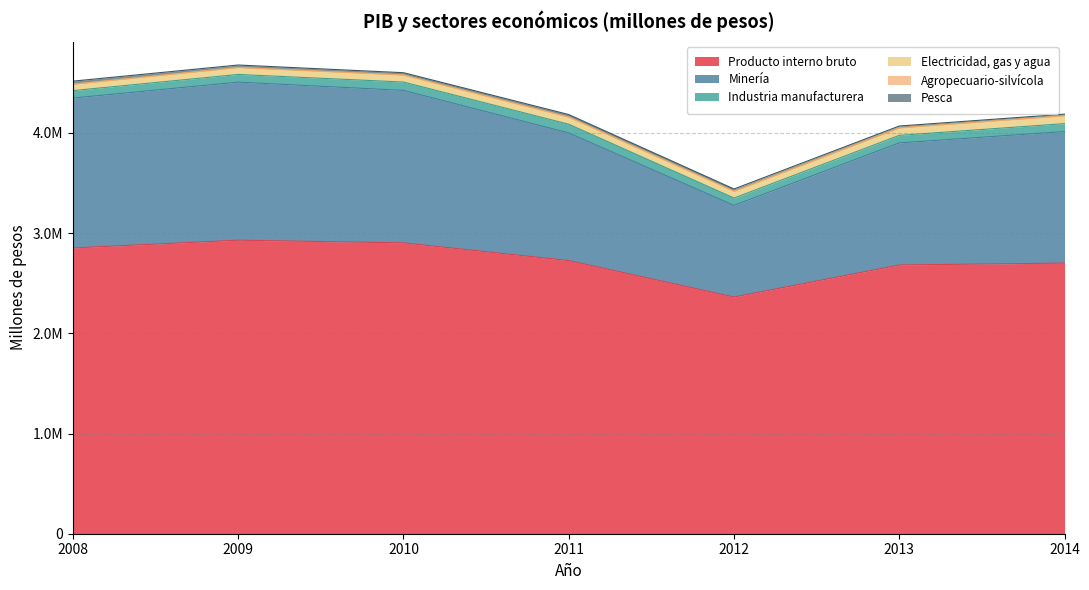

What is the maximum value shown in the chart?

2929738